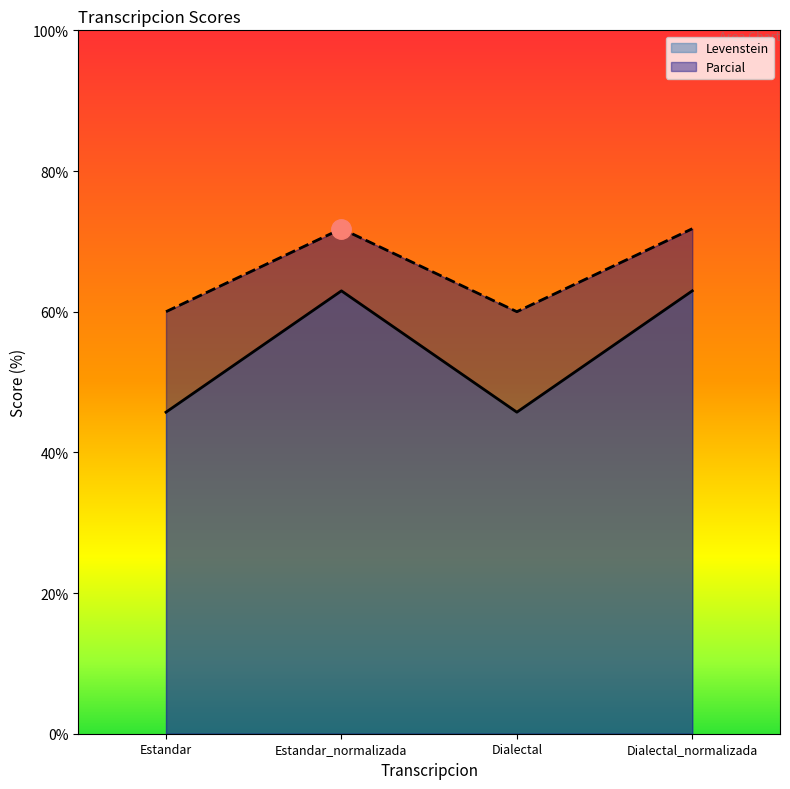

Reading left to right, list all the values displayed in this chart.

Levenstein: Estandar=60.0	Estandar_normalizada=71.8	Dialectal=60.0	Dialectal_normalizada=71.8
Parcial: Estandar=45.7	Estandar_normalizada=63.0	Dialectal=45.7	Dialectal_normalizada=63.0